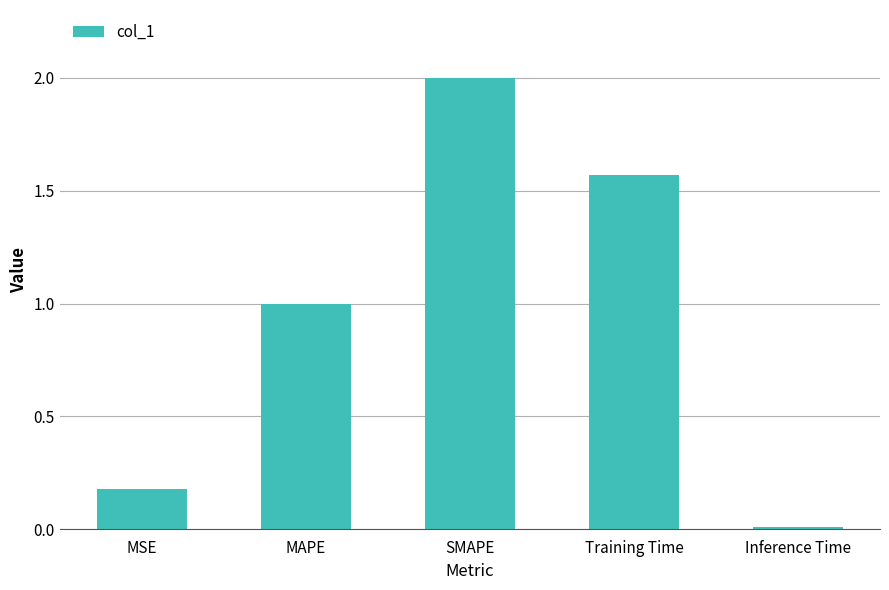

What is the greatest value displayed?

2.0